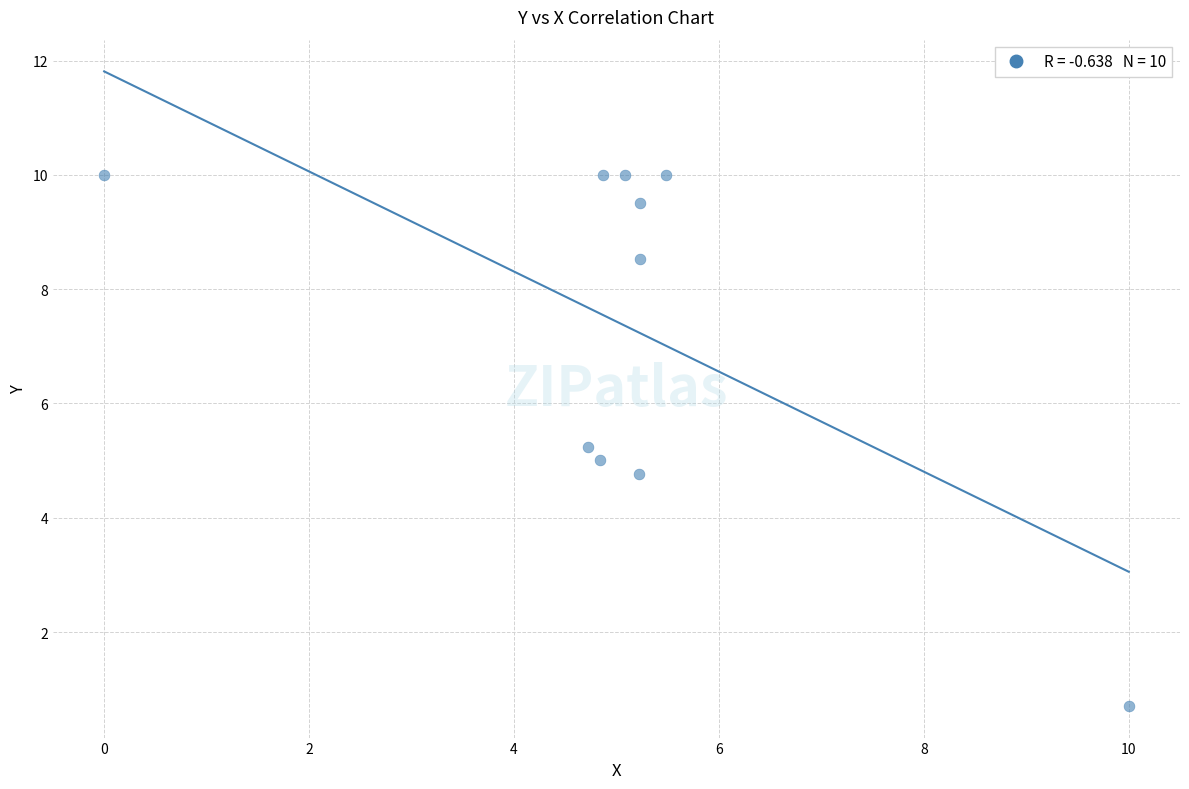

What is the average Y value?

7.4